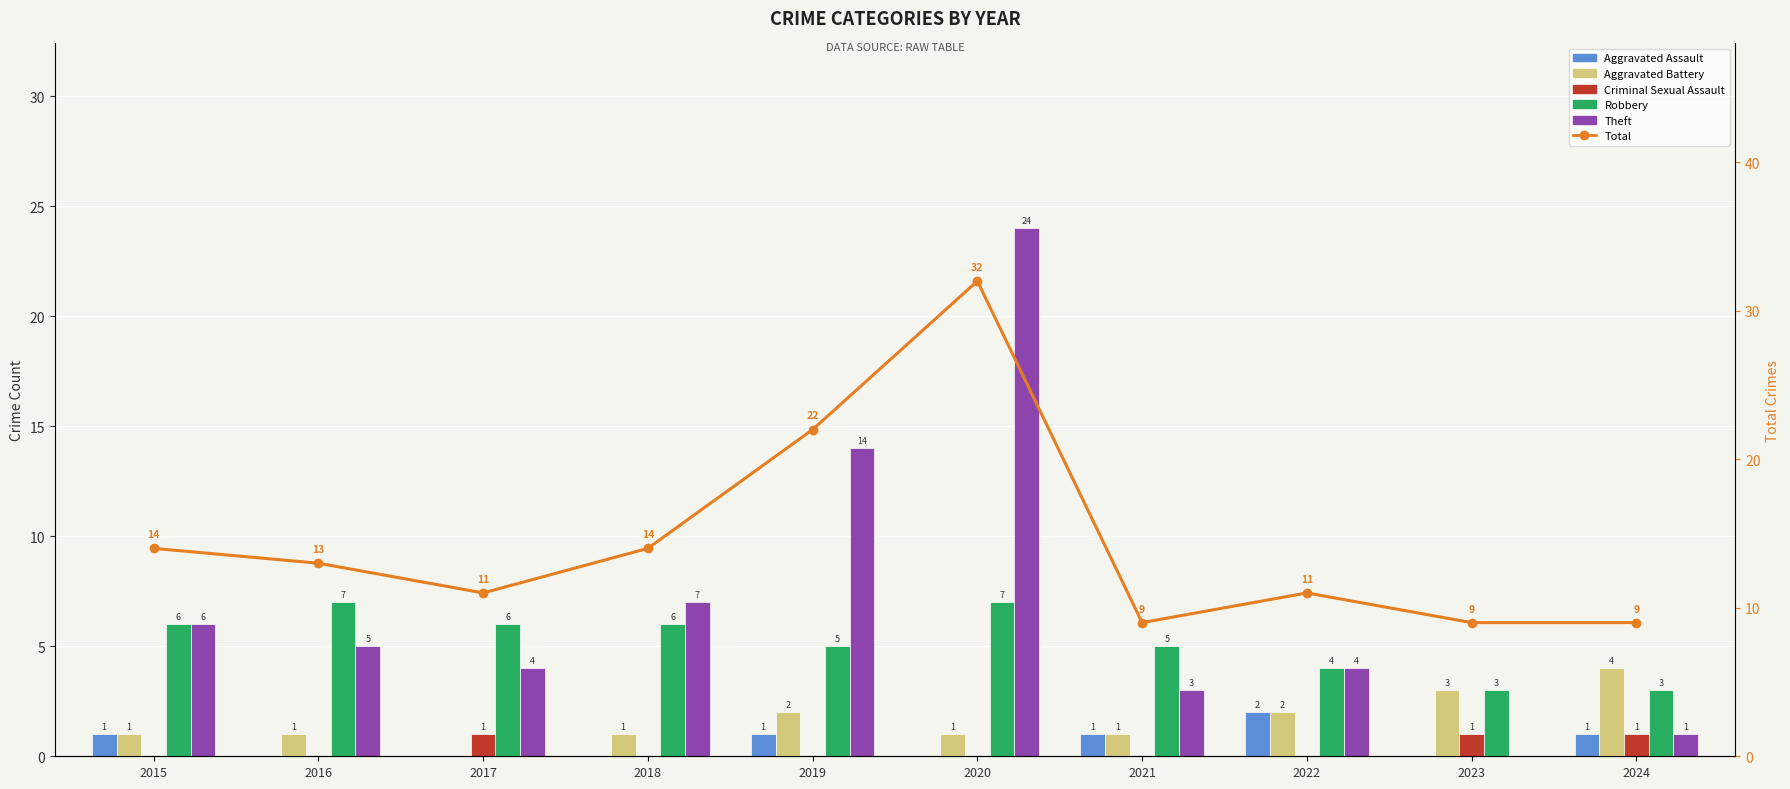

At which label does Robbery reach its minimum?

2023